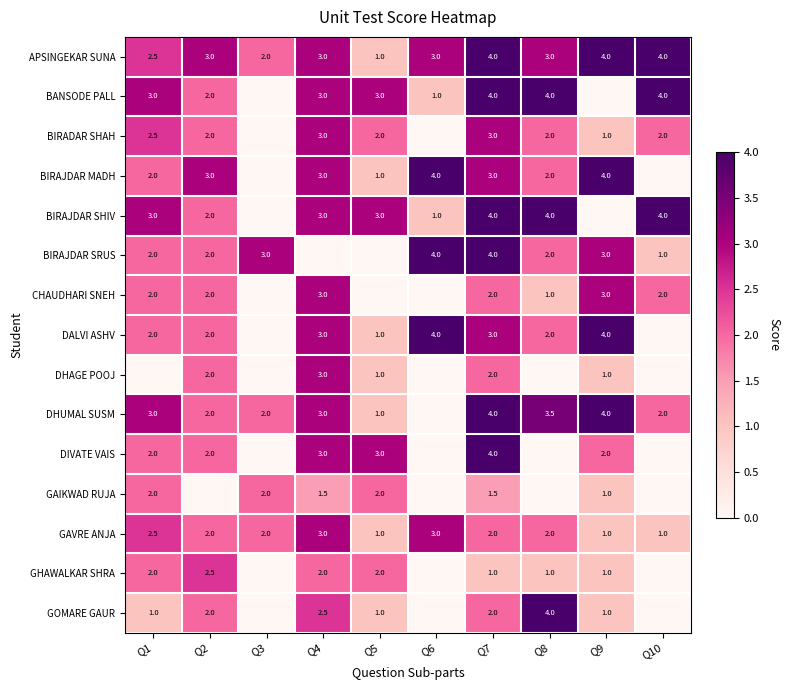

At how many categories does at least one series exceed 2?

10